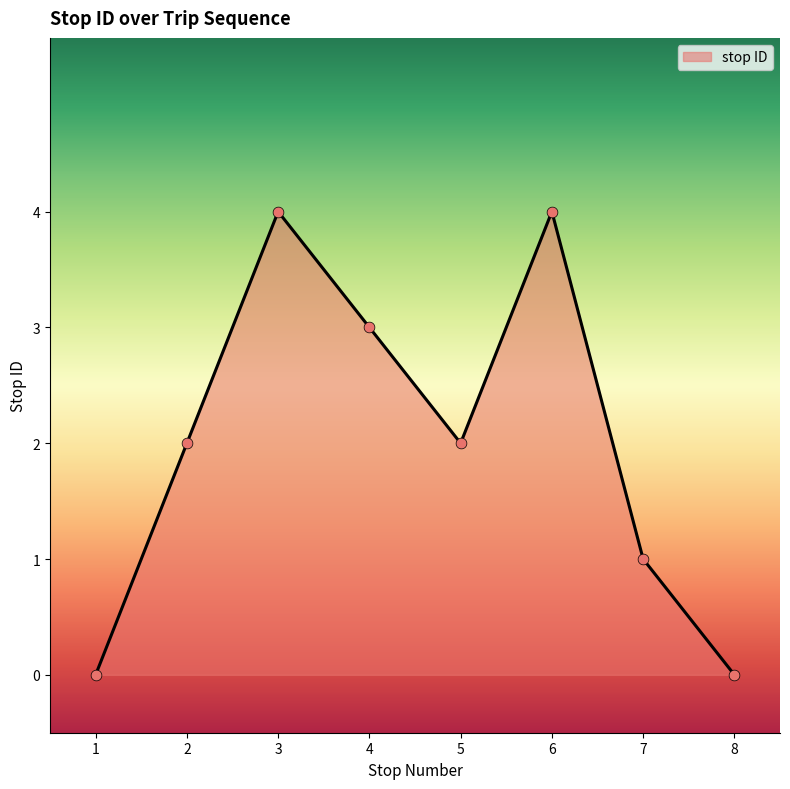

Which has a higher value, 1 or 7?

7